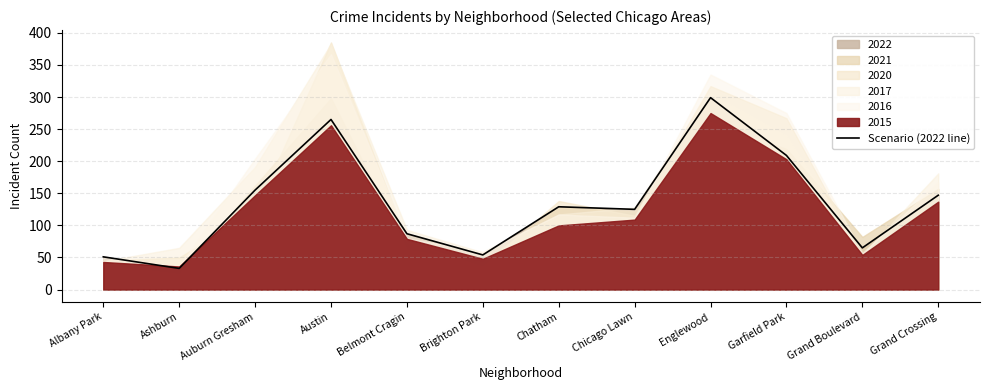

What is the difference between the values at Ashburn and Chicago Lawn?

92